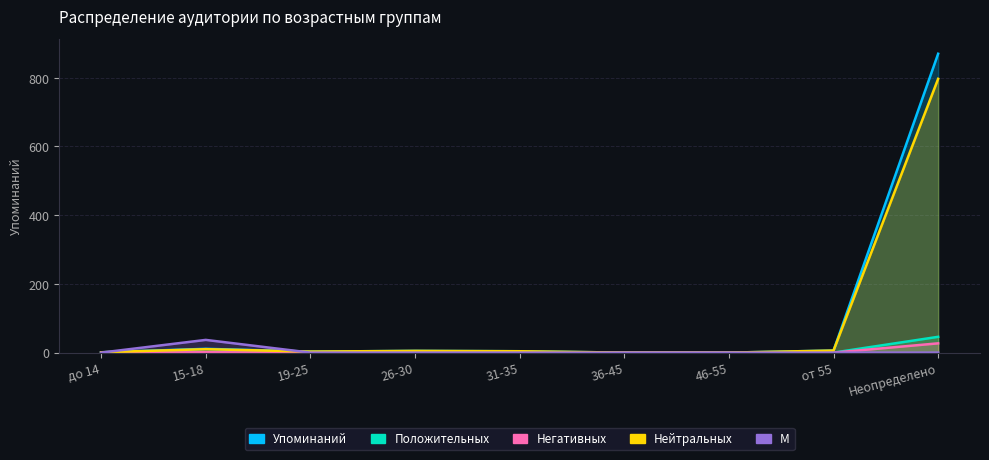

Is the value of Положительных at 46-55 greater than the value of Нейтральных at от 55?

No